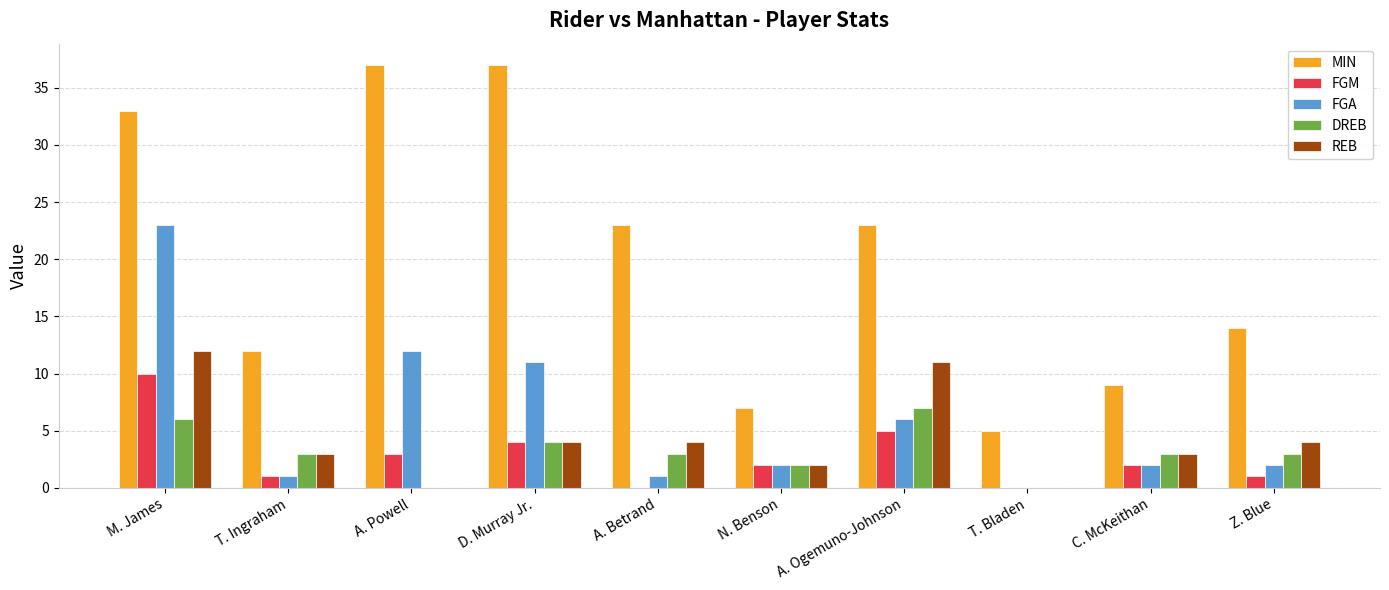

Which series has the widest spread of values?

MIN